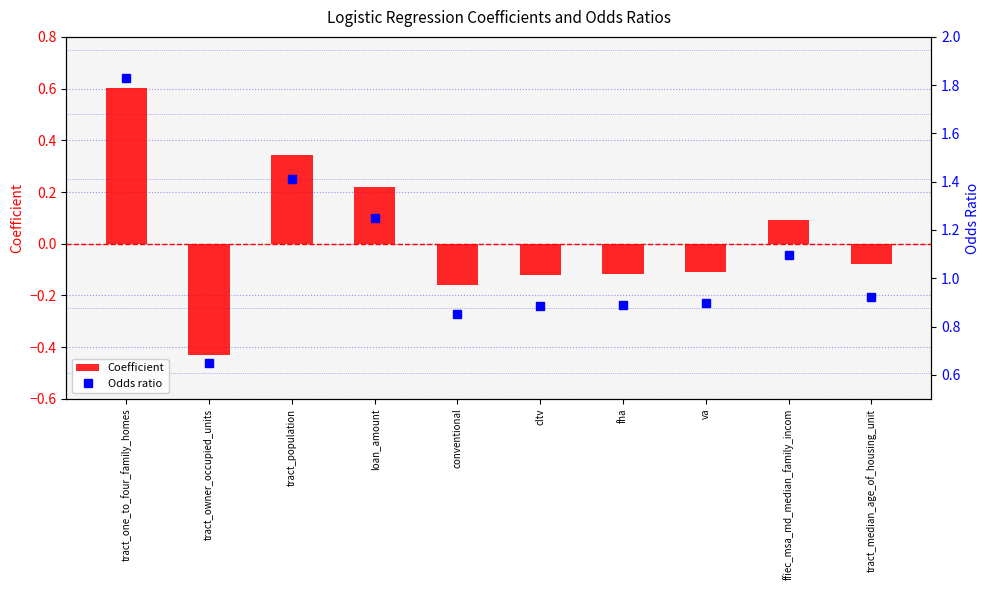

What is the difference between the second highest and minimum values in the Odds ratio series?

0.8